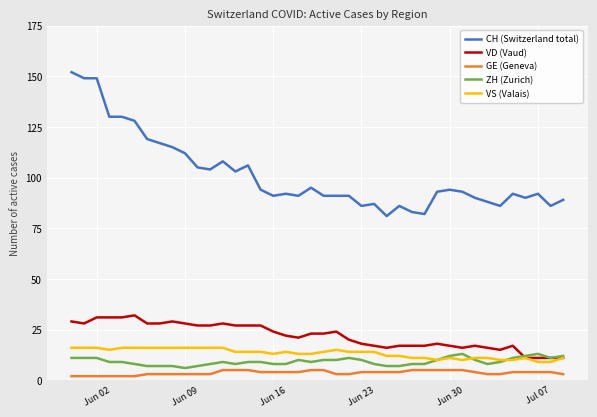

Which series has the largest total across all categories?

CH (Switzerland total)